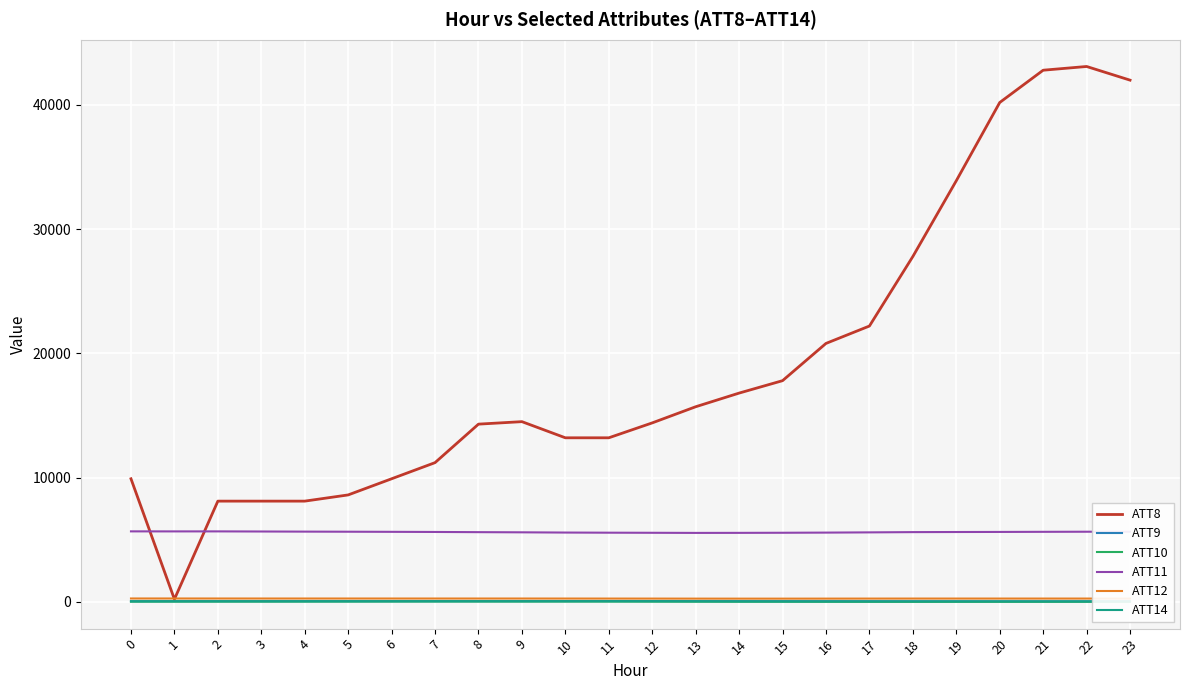

Which series changed the most between 3 and 18?

ATT8